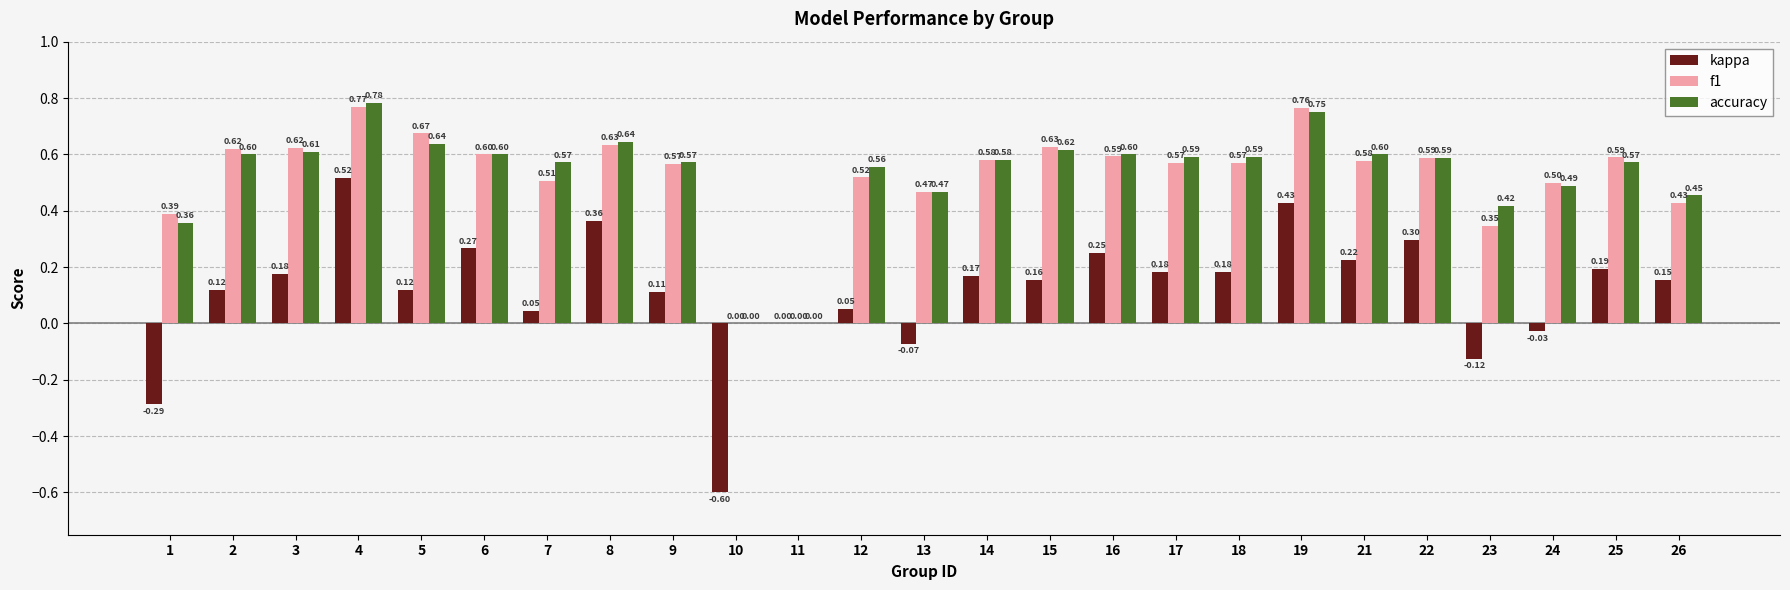

Which series has the largest total across all categories?

accuracy